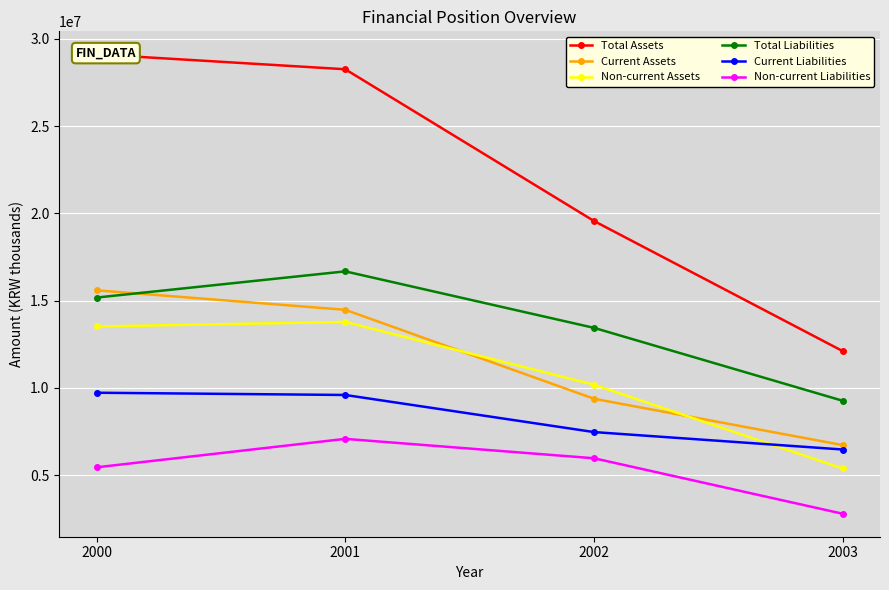

The Total Assets series shows 40223182 at 2000. True or false?

False